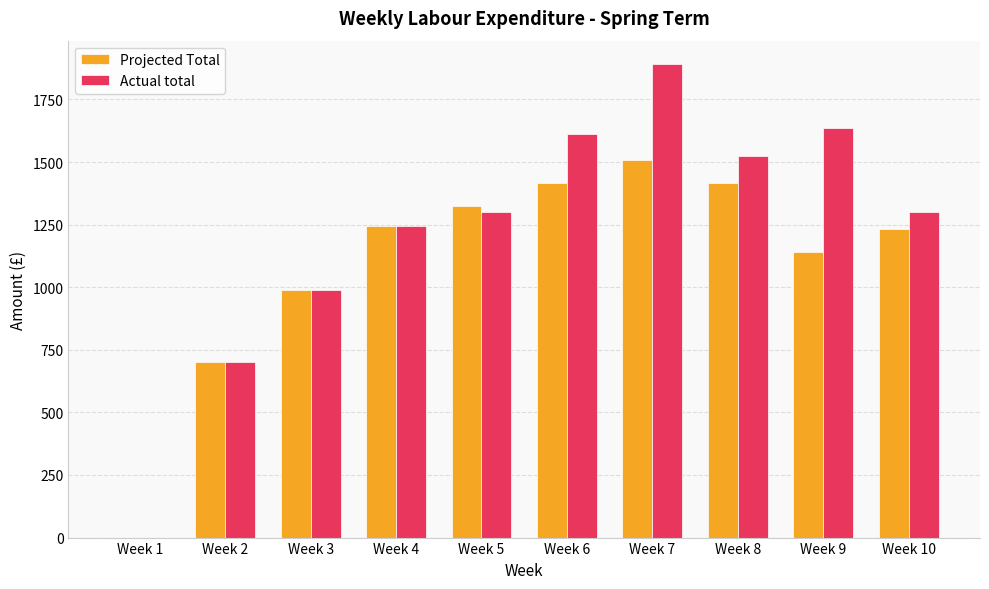

Are the bars horizontal?

No